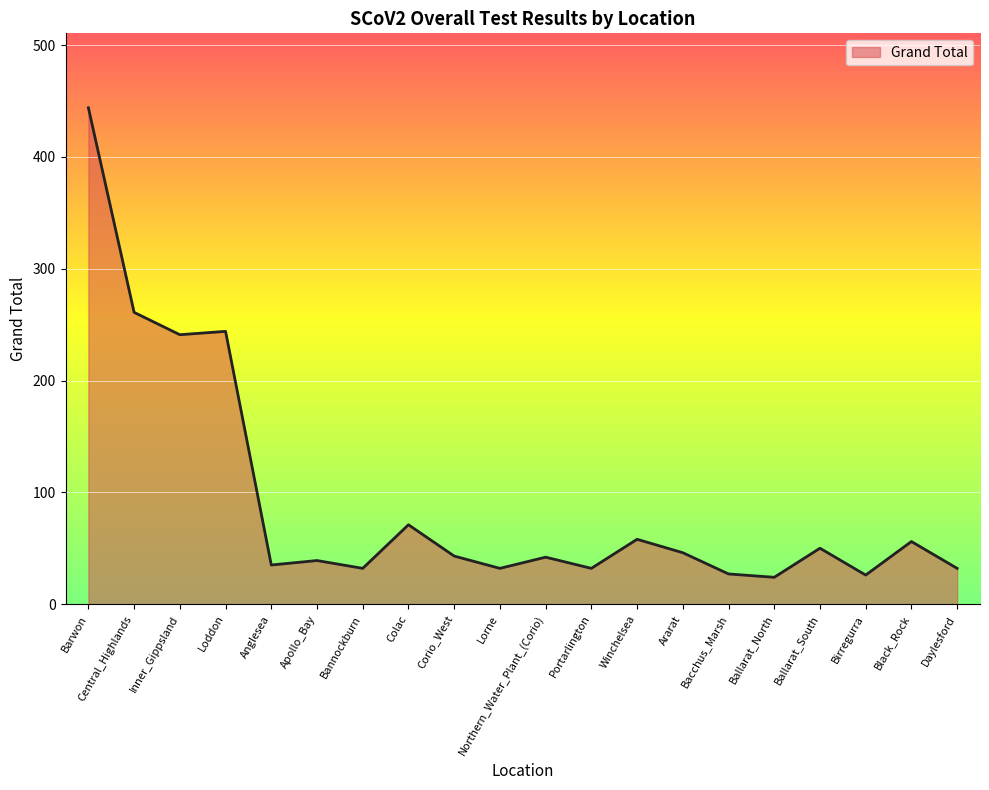

At which label does the data first exceed 43?

Barwon